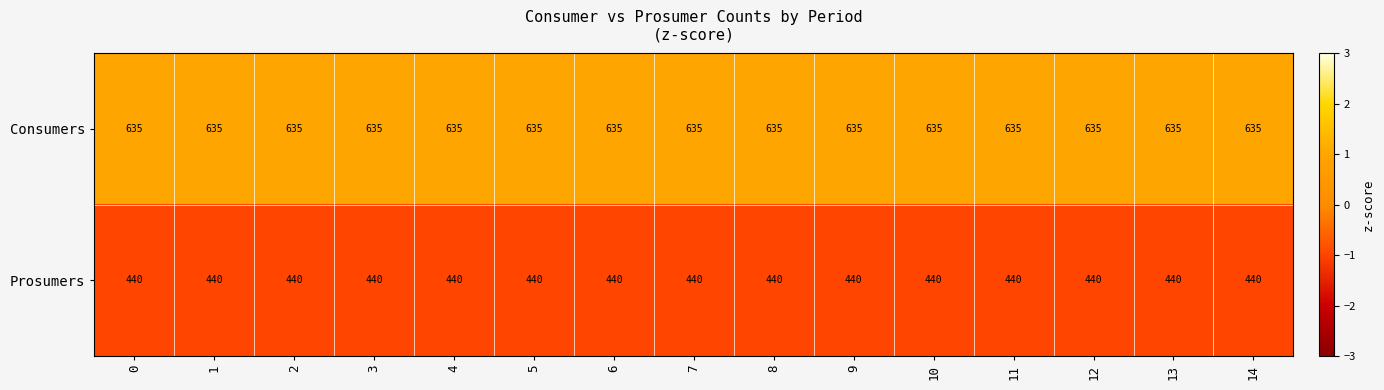

At how many categories does at least one series exceed 496?

15